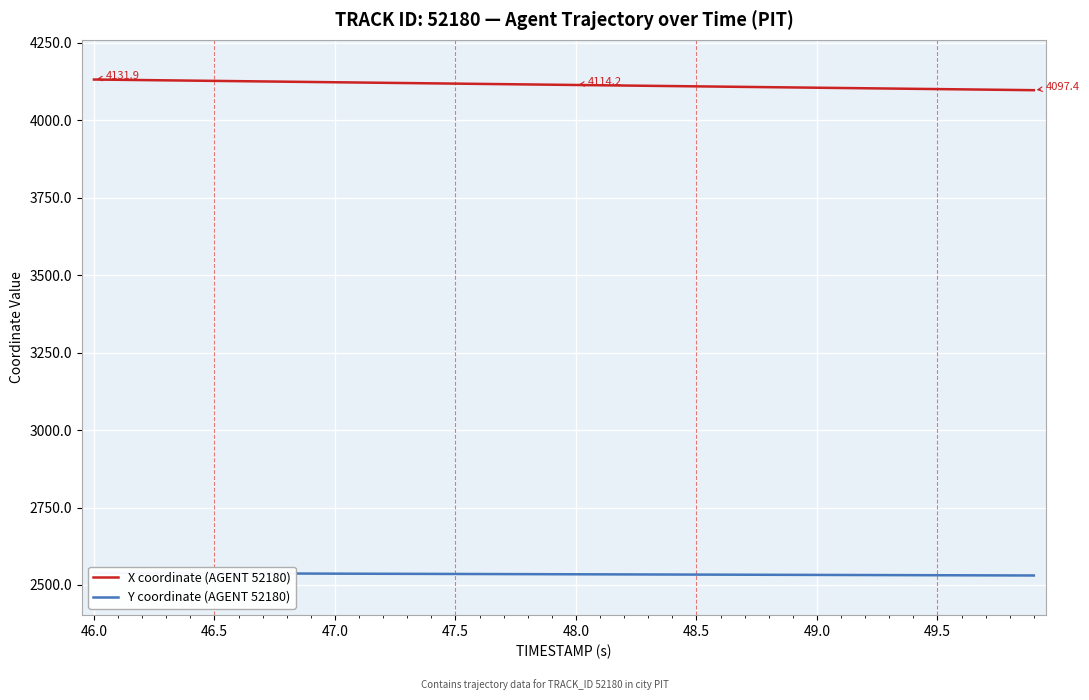

Which series has the largest total across all categories?

X coordinate (AGENT 52180)